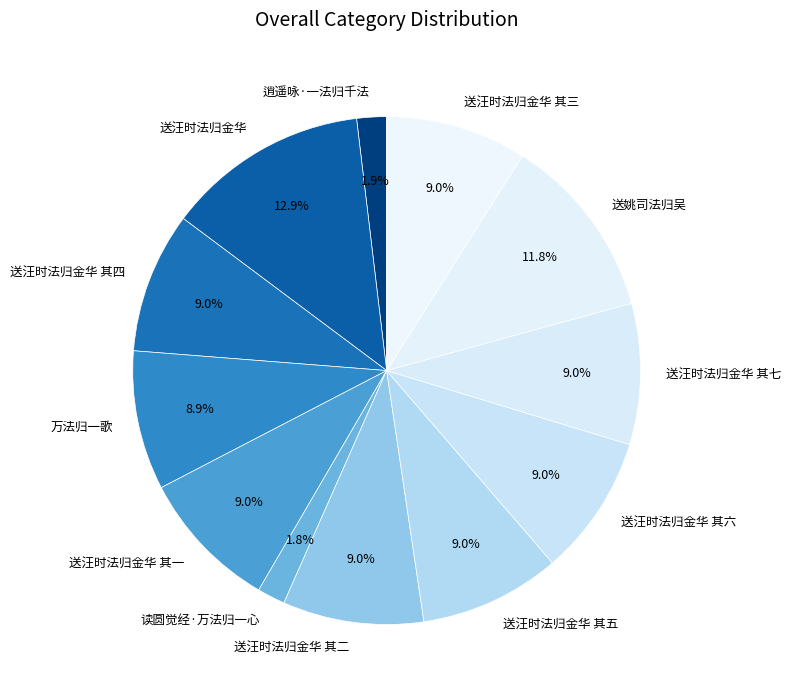

To the nearest percent, what portion does 送汪时法归金华 represent?

13%